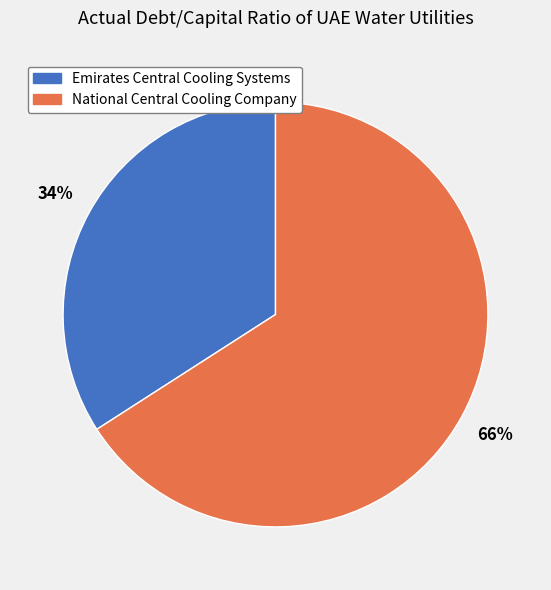

How many slices are in this pie chart?

2